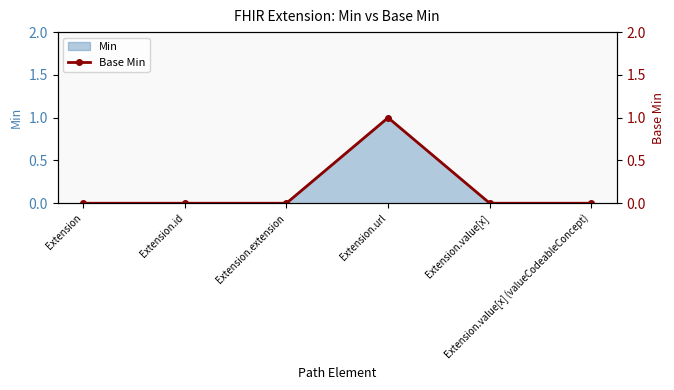

Is it true that the value at Extension.value[x] is 0?

False